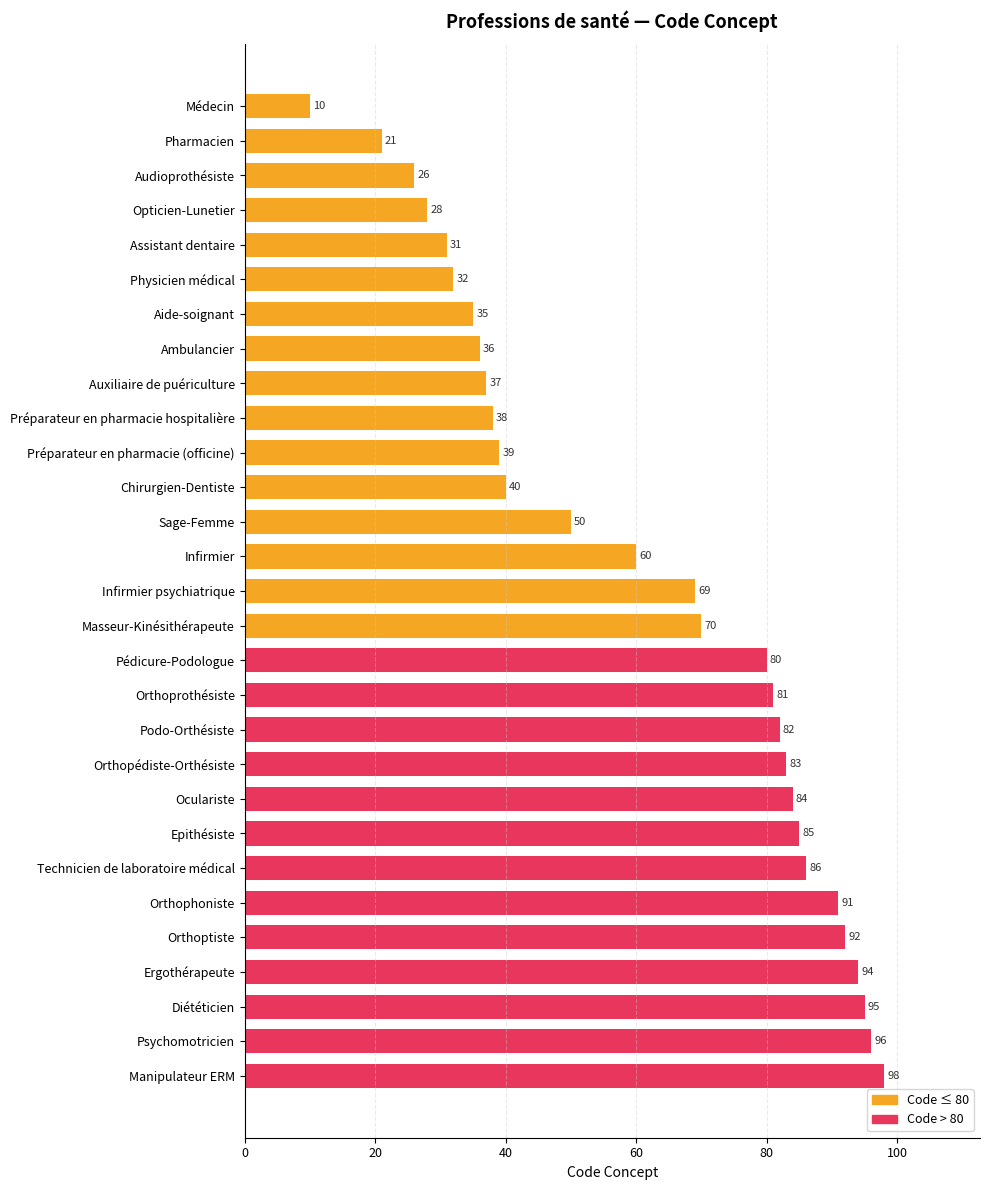

What is the change in value from Infirmier psychiatrique to Masseur-Kinésithérapeute?

+1